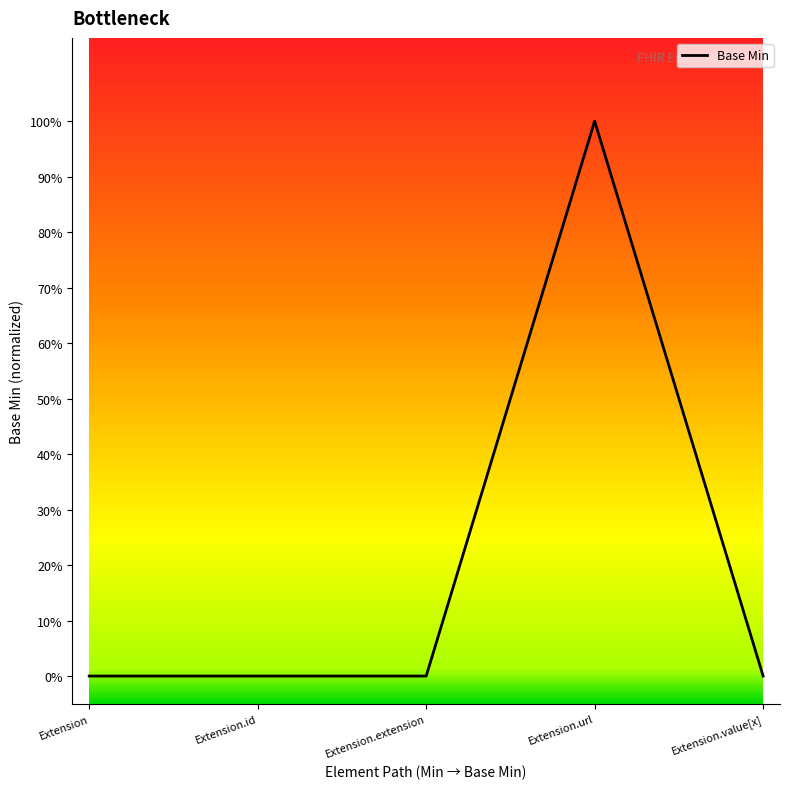

List the labels in order of value, smallest first.

Extension, Extension.id, Extension.extension, Extension.value[x], Extension.url